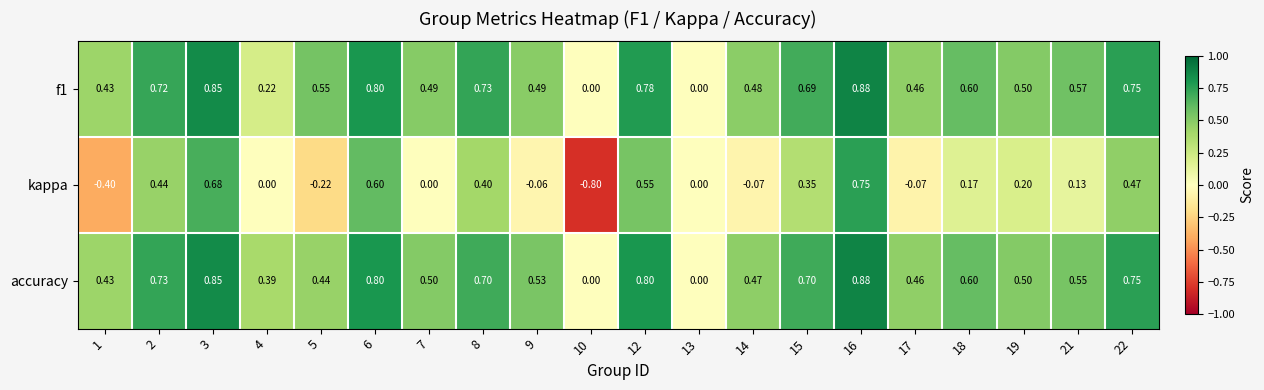

Which series has the largest total across all categories?

accuracy